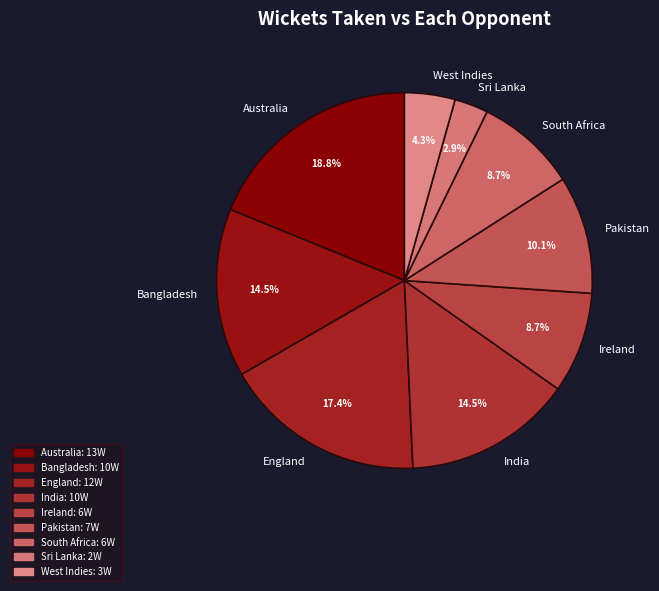

True or false: Australia accounts for 19% of the total.

True